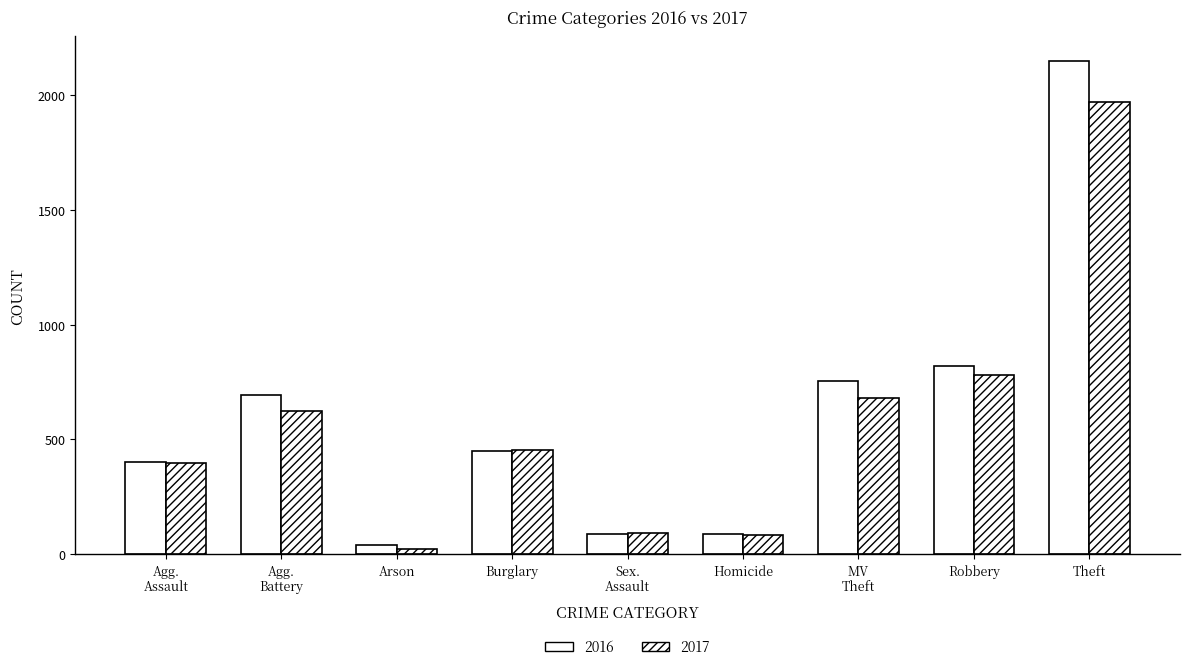

How many groups of bars are there?

9